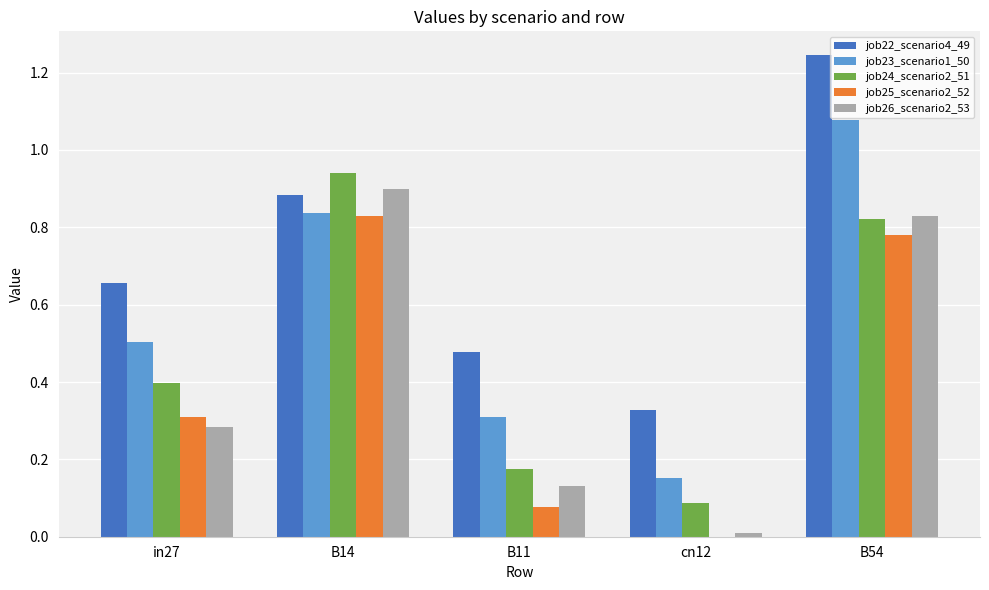

True or false: job25_scenario2_52 has a value of 0.0 at B11.

False